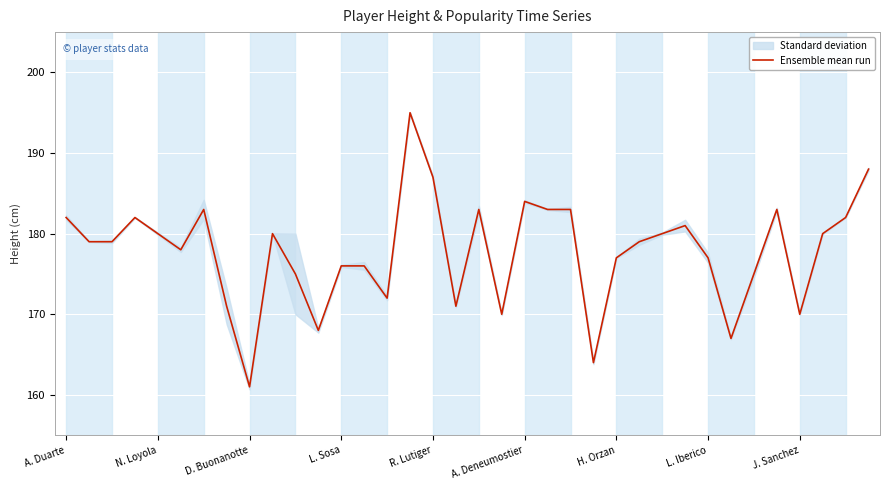

Which category has the lowest value in the Ensemble mean run series?

D. Buonanotte